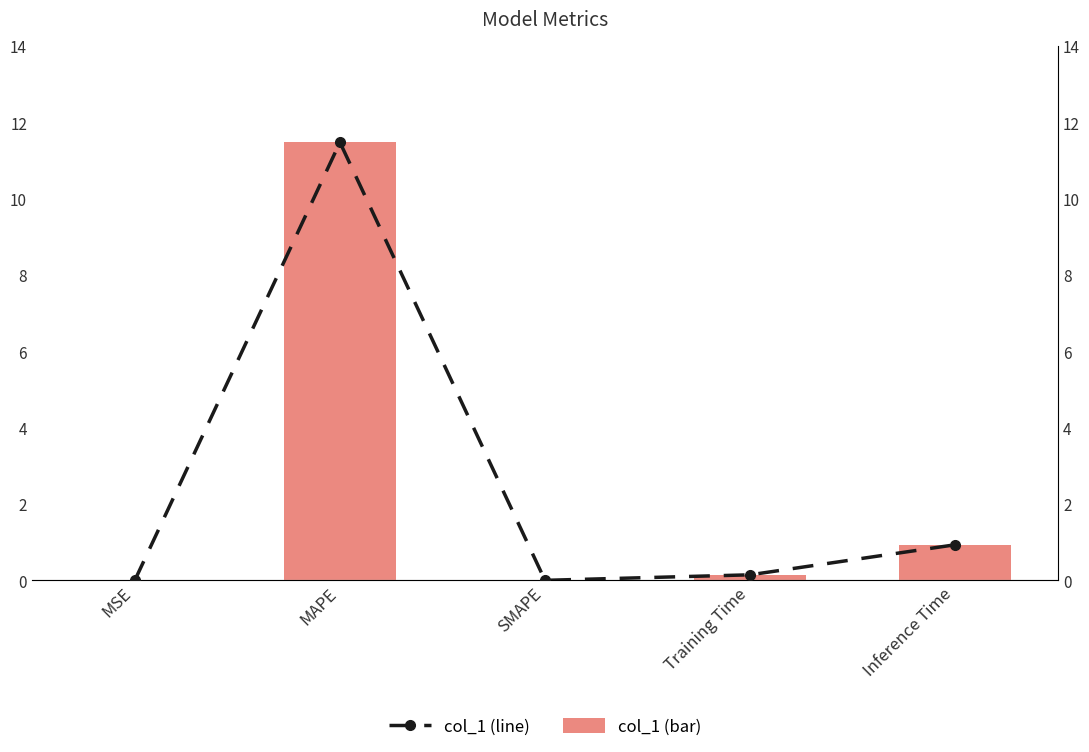

The col_1 (line) series shows 0.1 at Training Time. True or false?

True